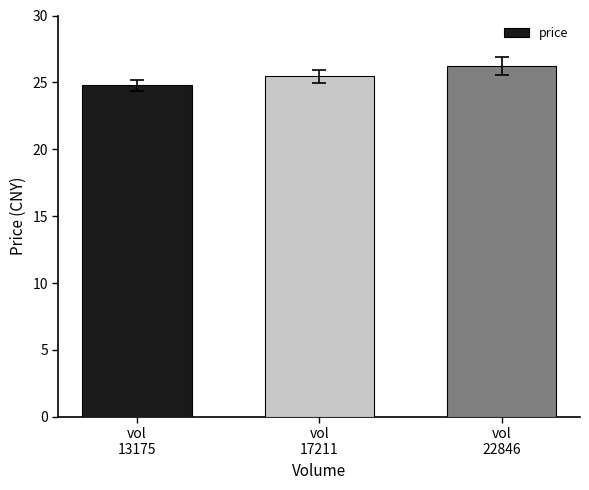

List the labels in order of value, largest first.

vol
22846, vol
17211, vol
13175